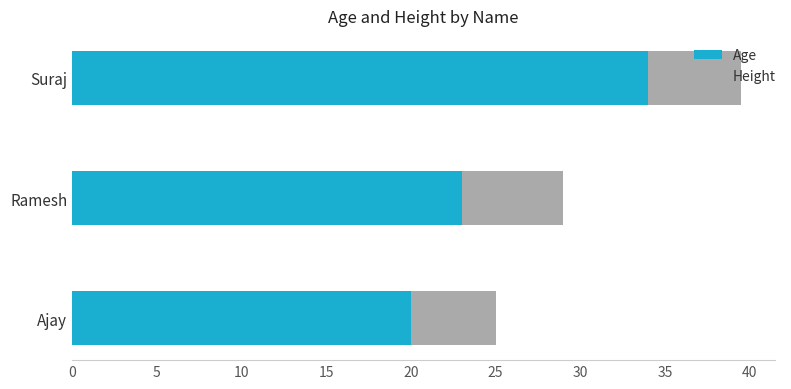

What is the difference between the maximum and second lowest values in the Age series?

11.0